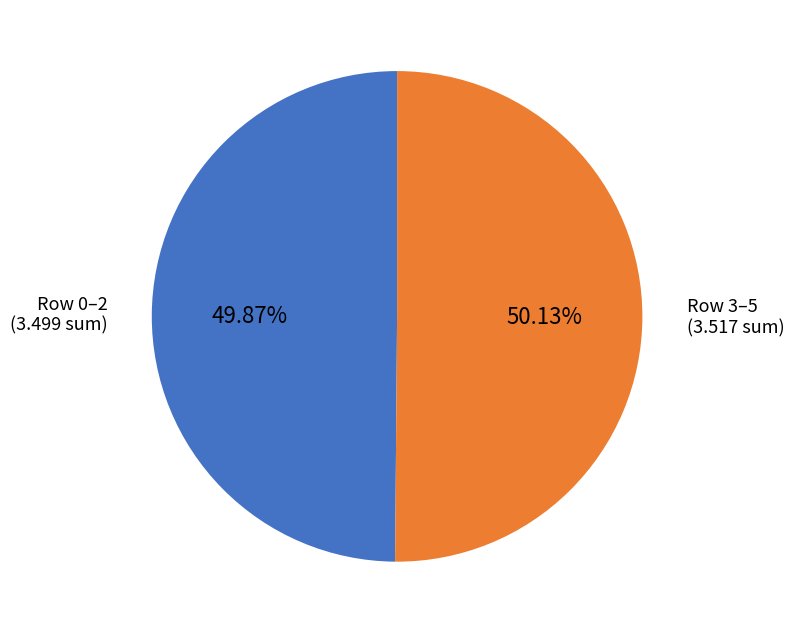

To the nearest percent, what is the average slice percentage?

50%